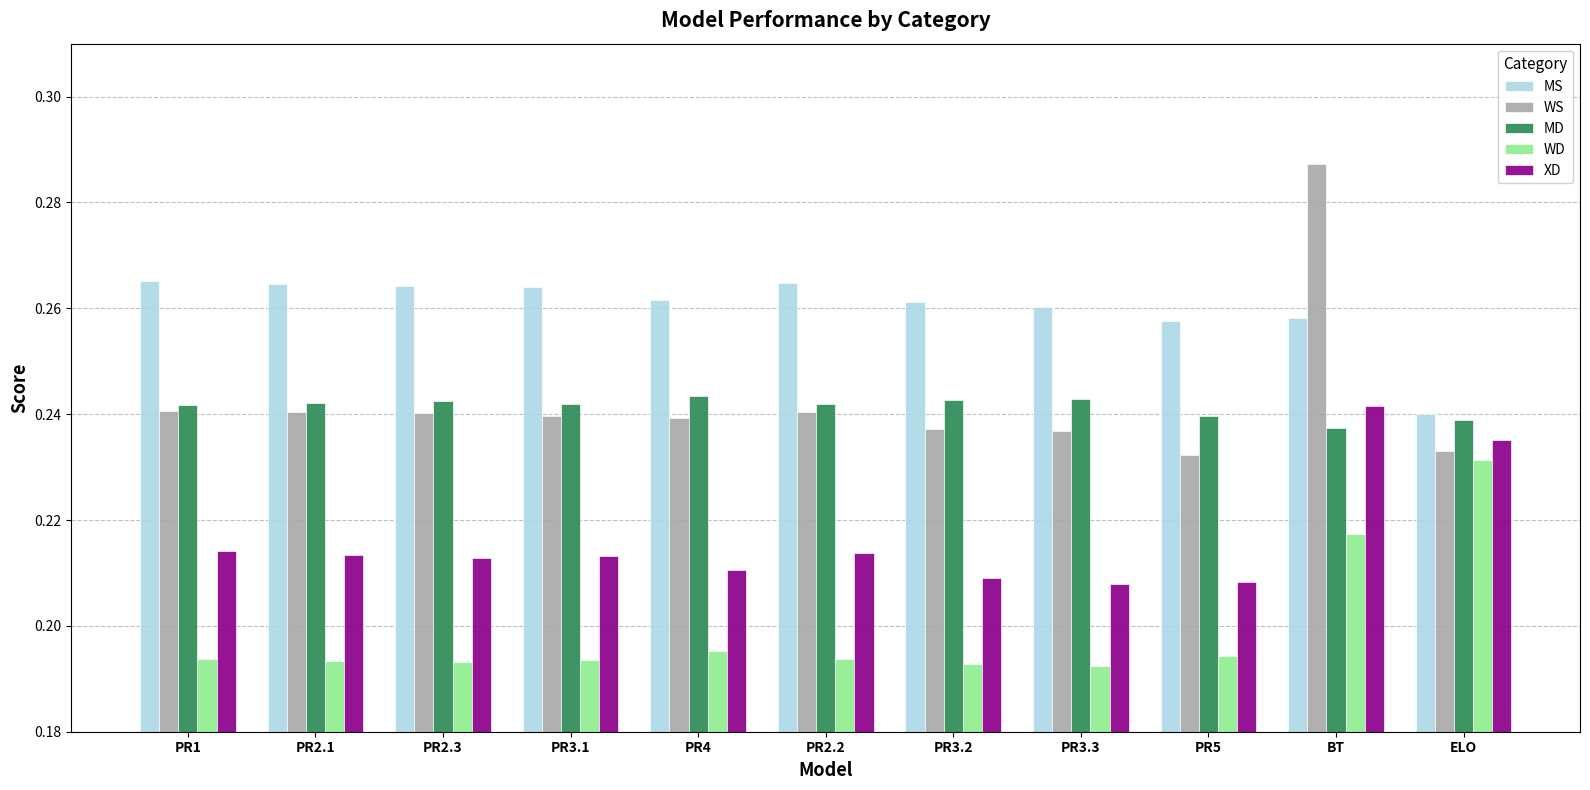

How many MS values are between 0 and 1?

11